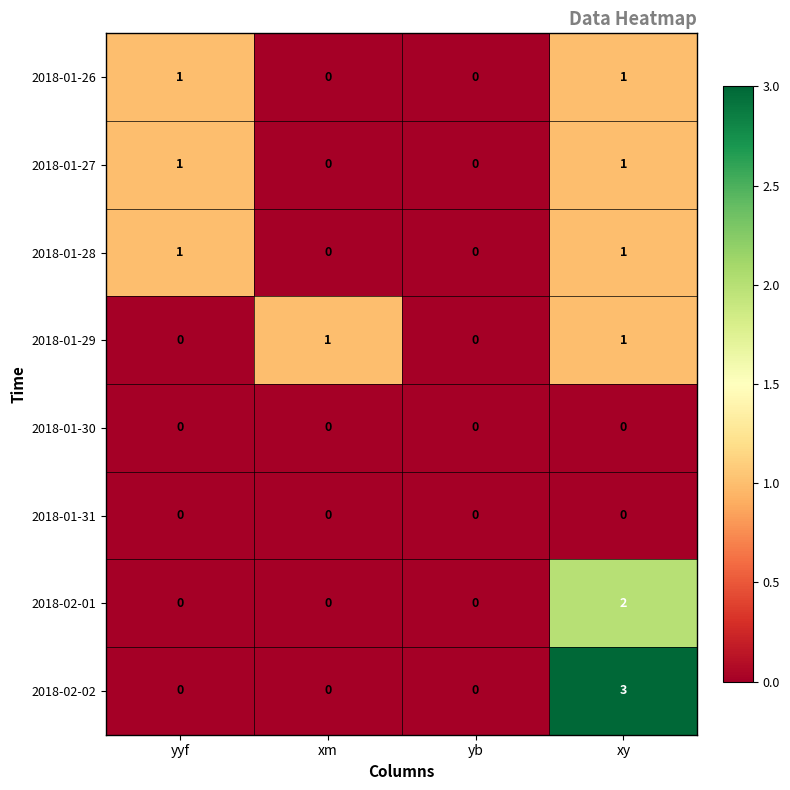

Which category has the highest value in the 2018-02-02 series?

xy